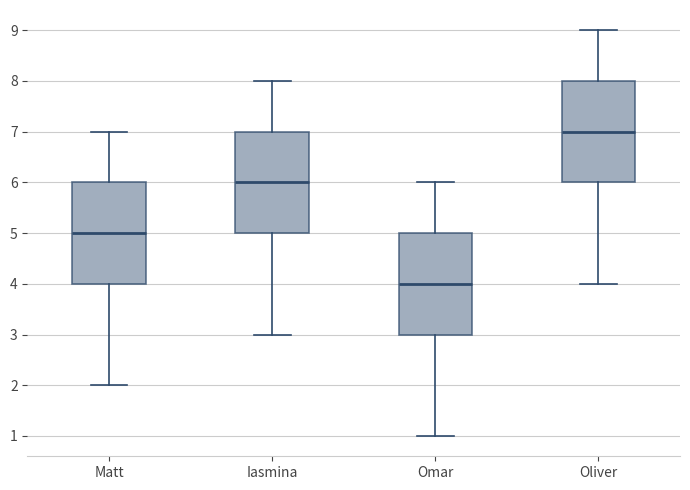

Which box has the highest median line?

Oliver